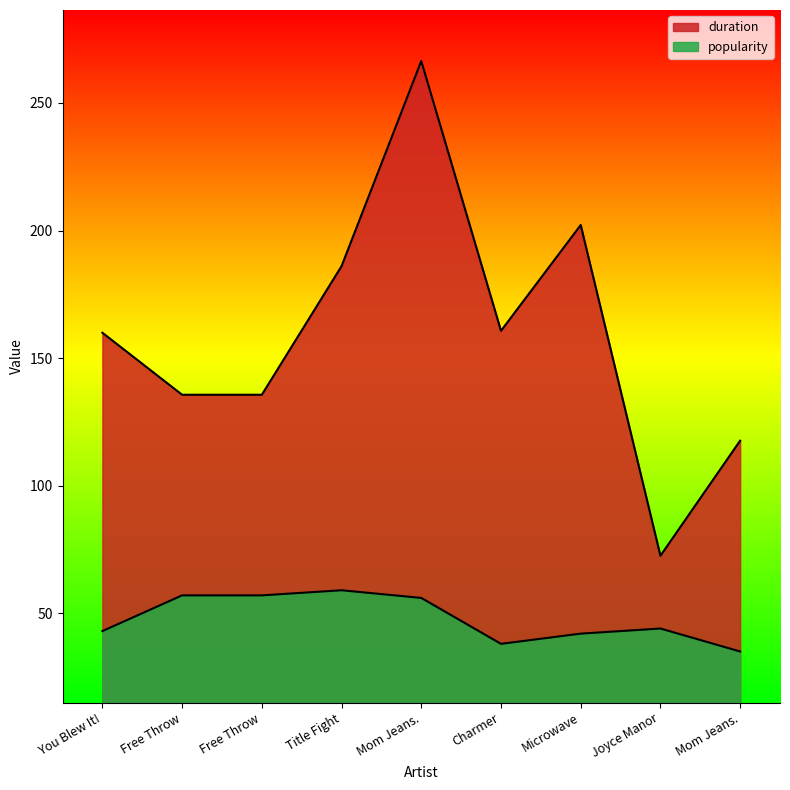

True or false: popularity and duration cross at least once.

False